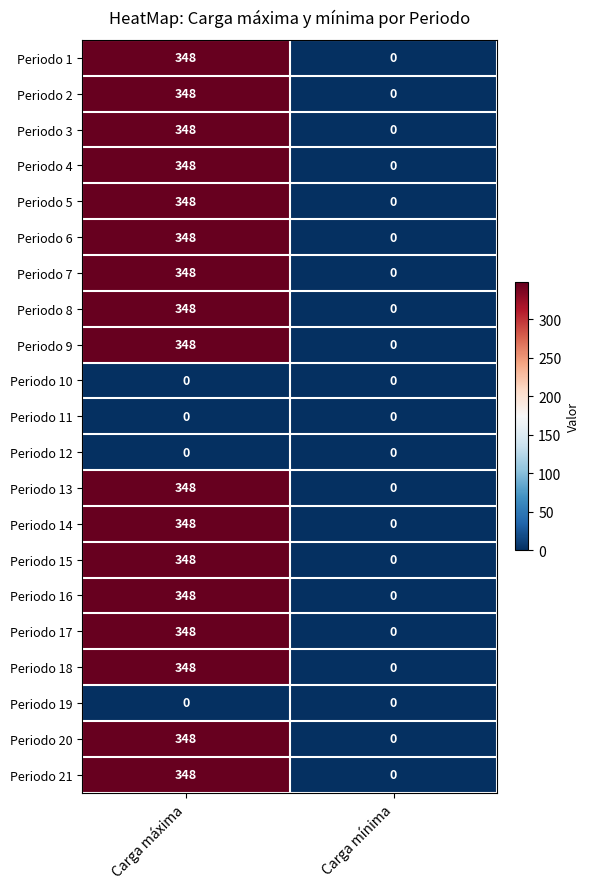

What is the sum of the Periodo 4 values at Carga mínima and Carga máxima?

348